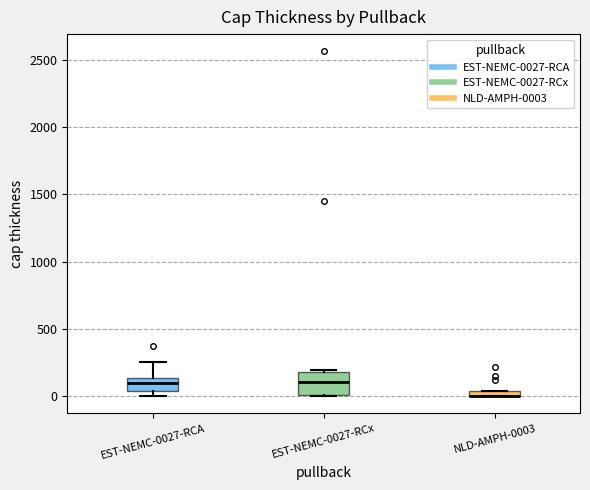

Where is the lower edge of the box for EST-NEMC-0027-RCx on the y-axis? The values are not printed on the chart, so give them approximately, as read against the axis.

0